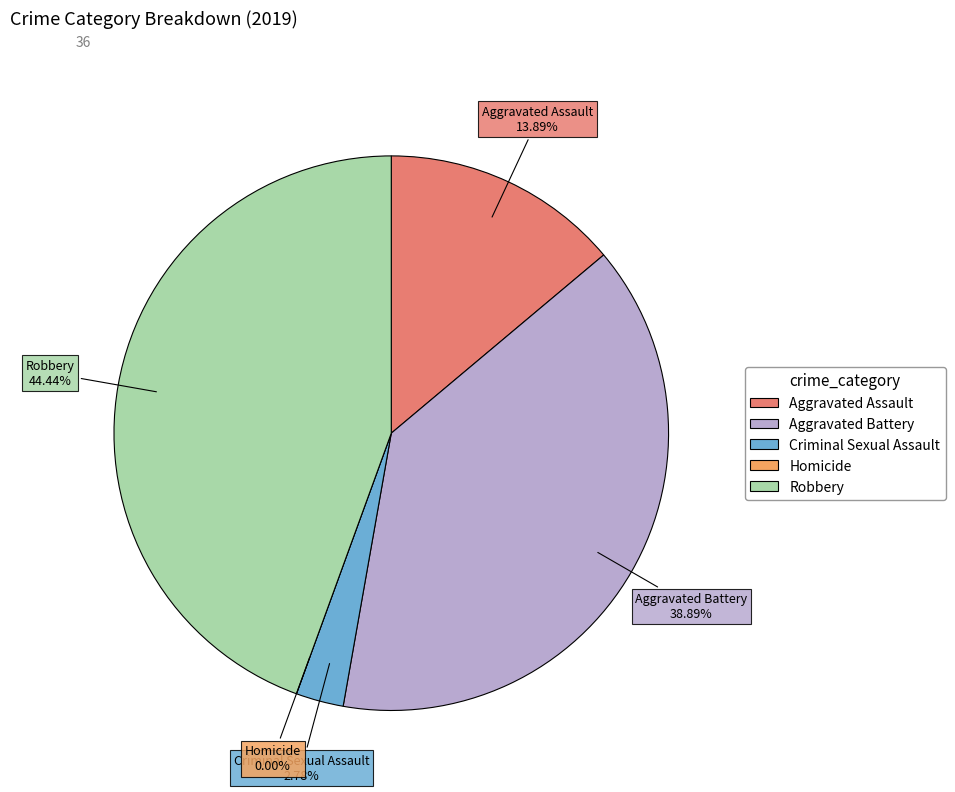

What is the change in value from Criminal Sexual Assault to Robbery?

+15